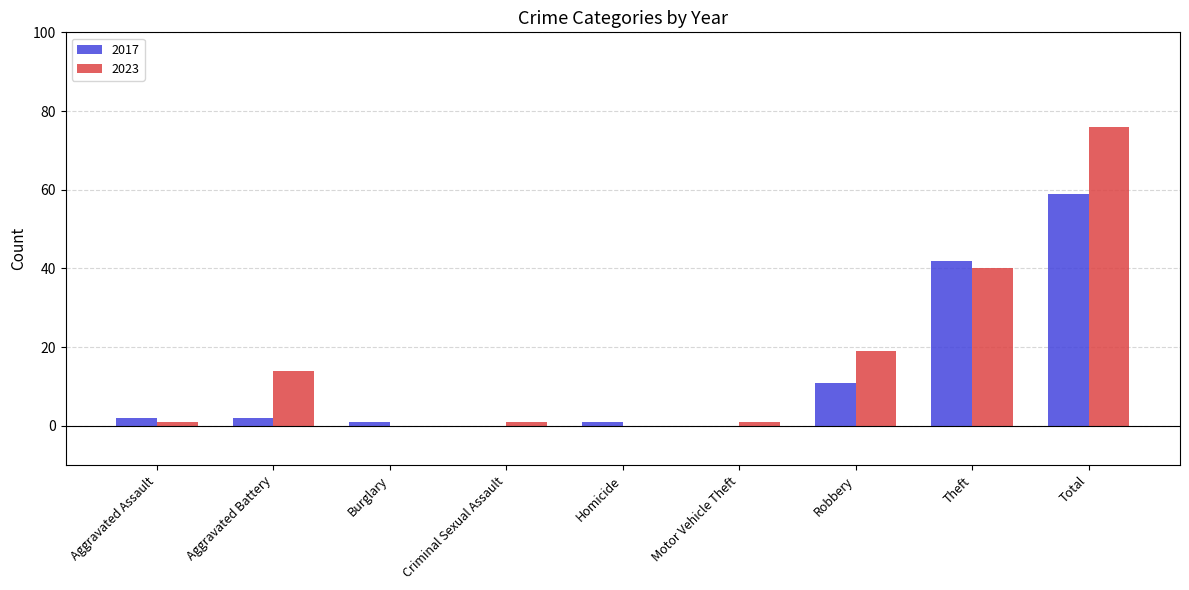

What is the maximum value shown in the chart?

76